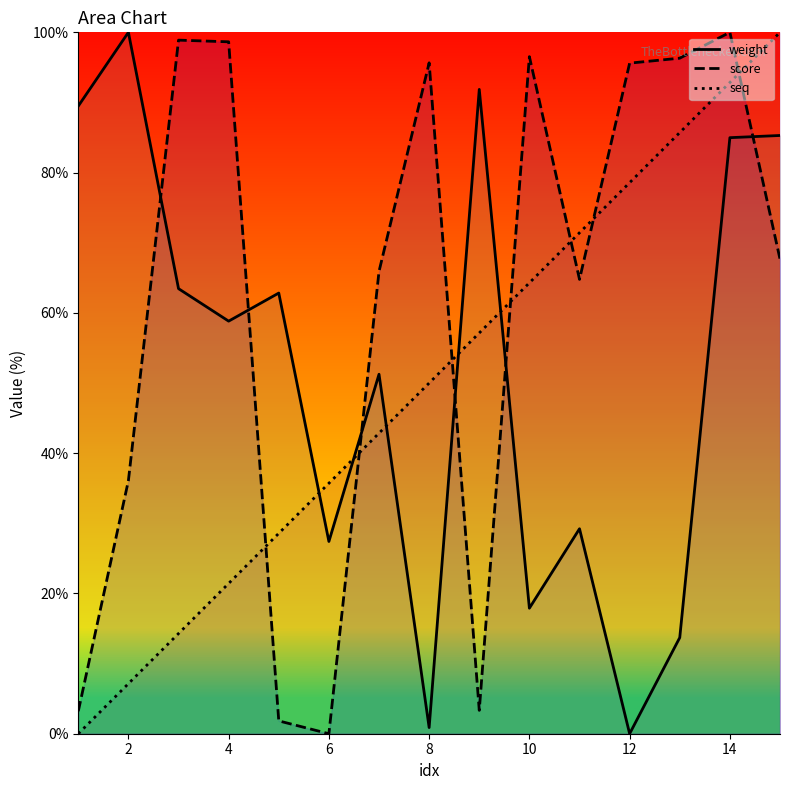

Which series ends up on top after the final intersection of seq and score?

seq